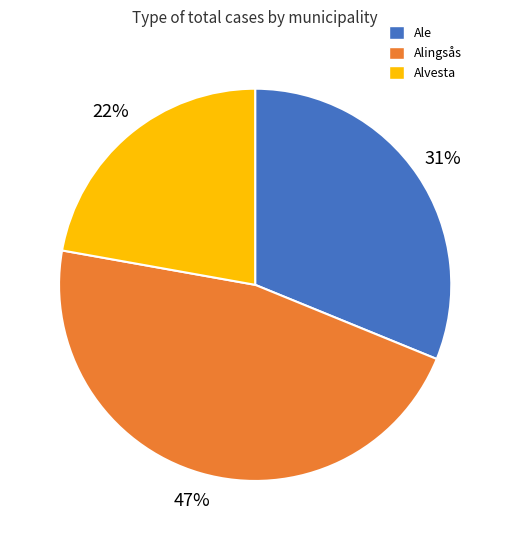

Is it true that Ale is 31% of the pie?

True